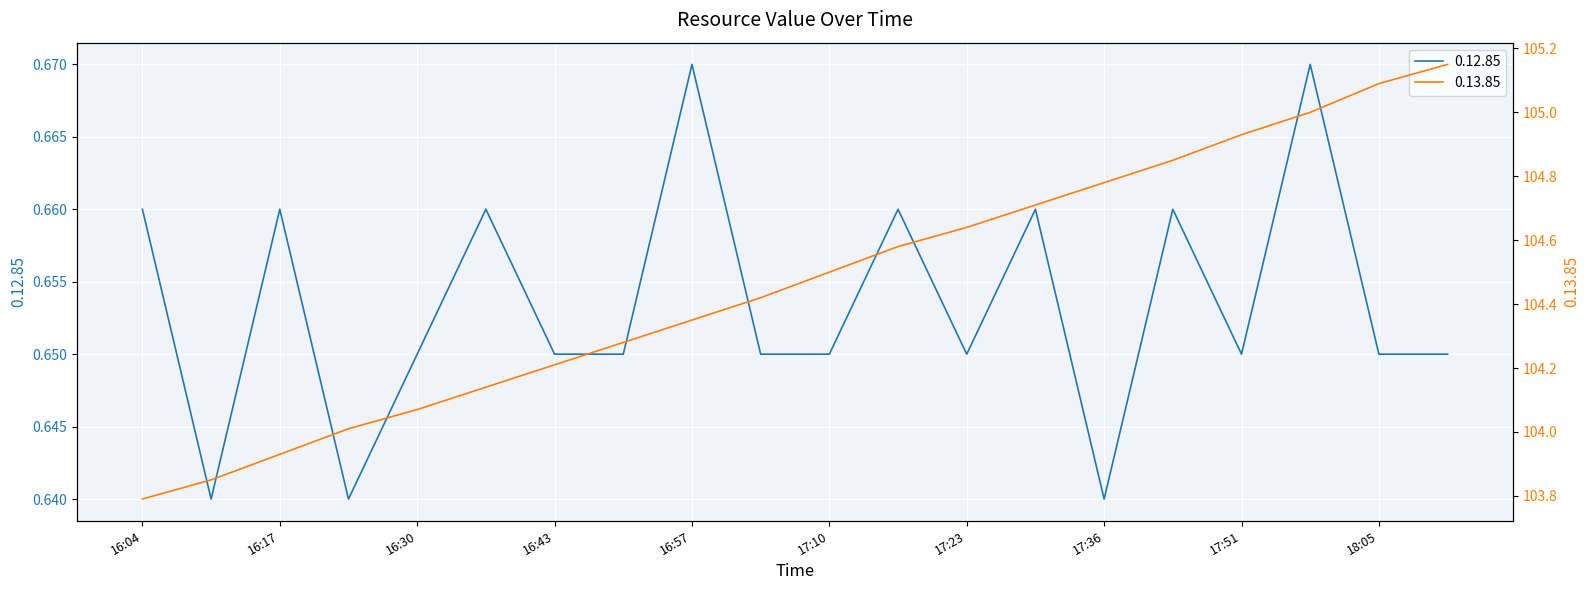

List the series in order of their peak value, lowest first.

0.12.85, 0.13.85